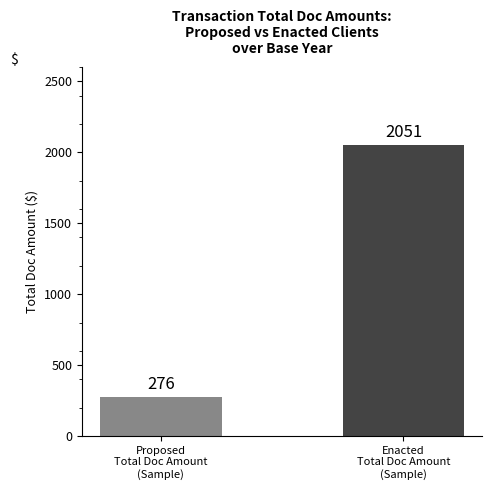

What is the ratio of the value at Enacted
Total Doc Amount
(Sample) to the value at Proposed
Total Doc Amount
(Sample)?

7.4